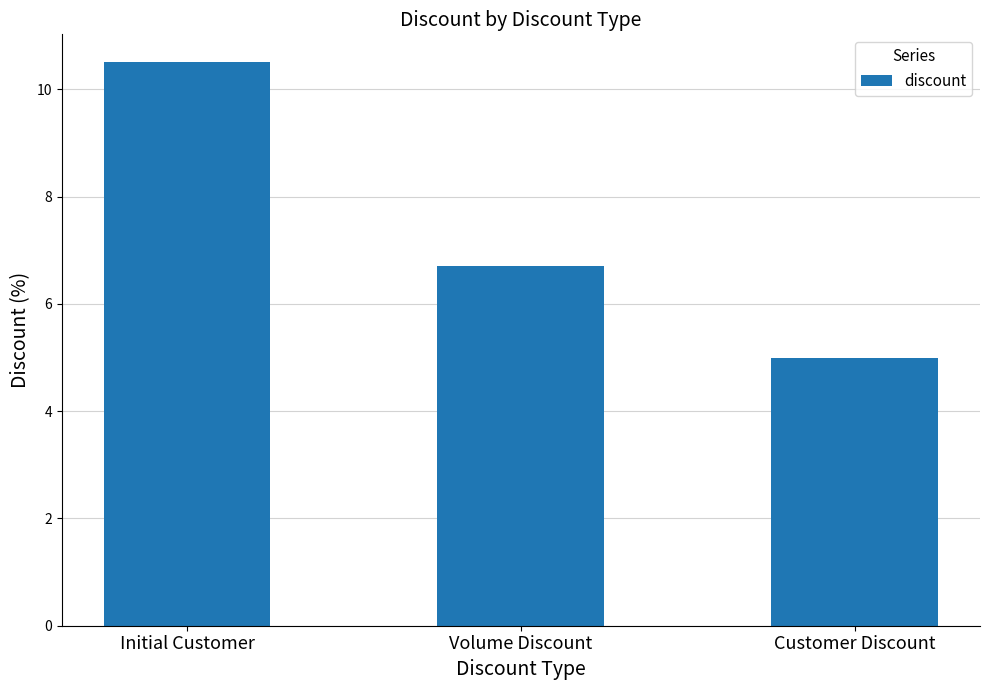

List the labels in order of value, largest first.

Initial Customer, Volume Discount, Customer Discount